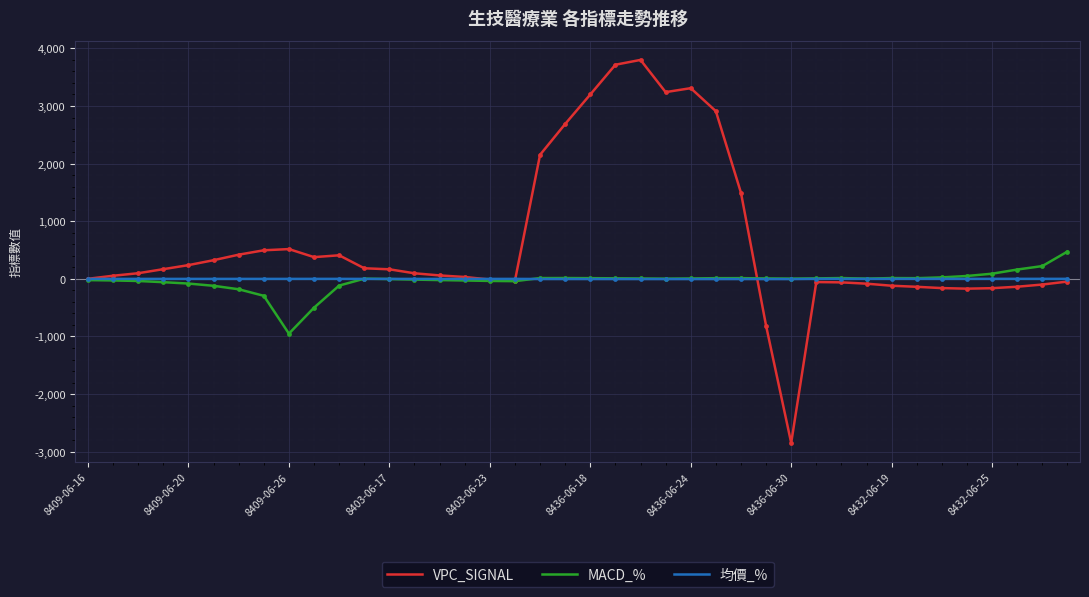

Which series has the widest spread of values?

VPC_SIGNAL